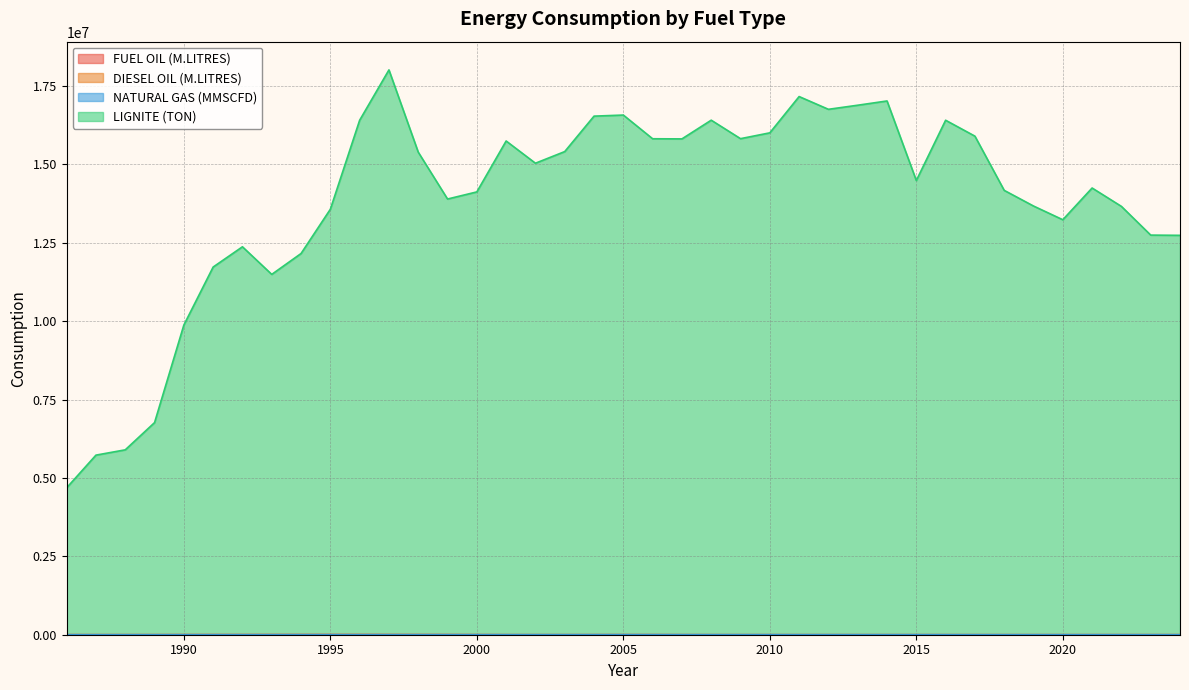

What is the average value of the NATURAL GAS (MMSCFD) series?

1203